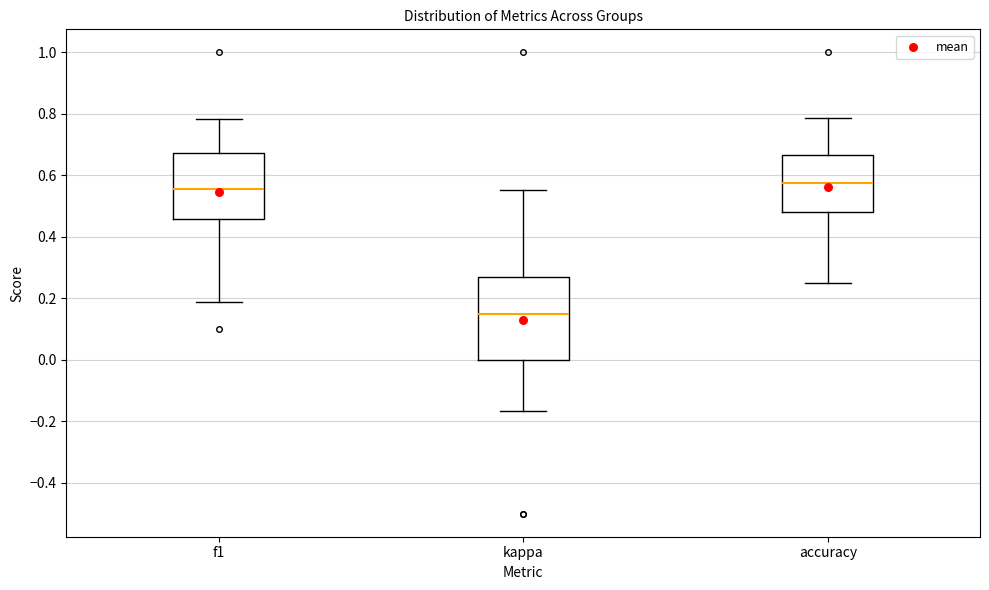

Comparing the boxes themselves (not the whiskers), which one is the tallest?

kappa